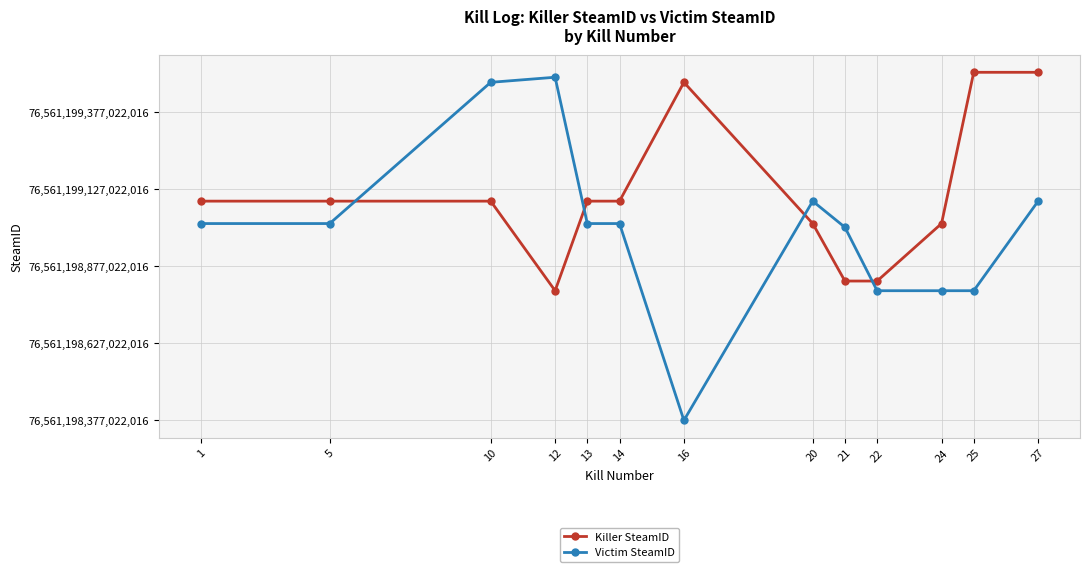

True or false: Victim SteamID has more than 0 interior local peaks.

True